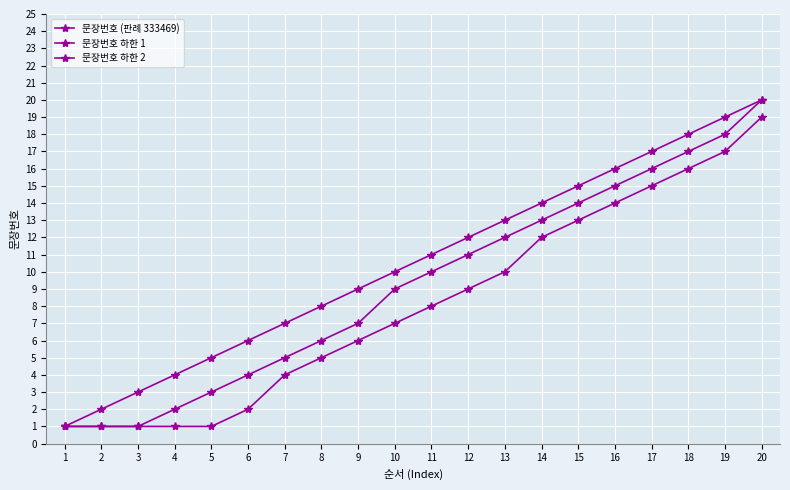

Is it true that 문장번호 하한 1 equals 7 at 9?

True